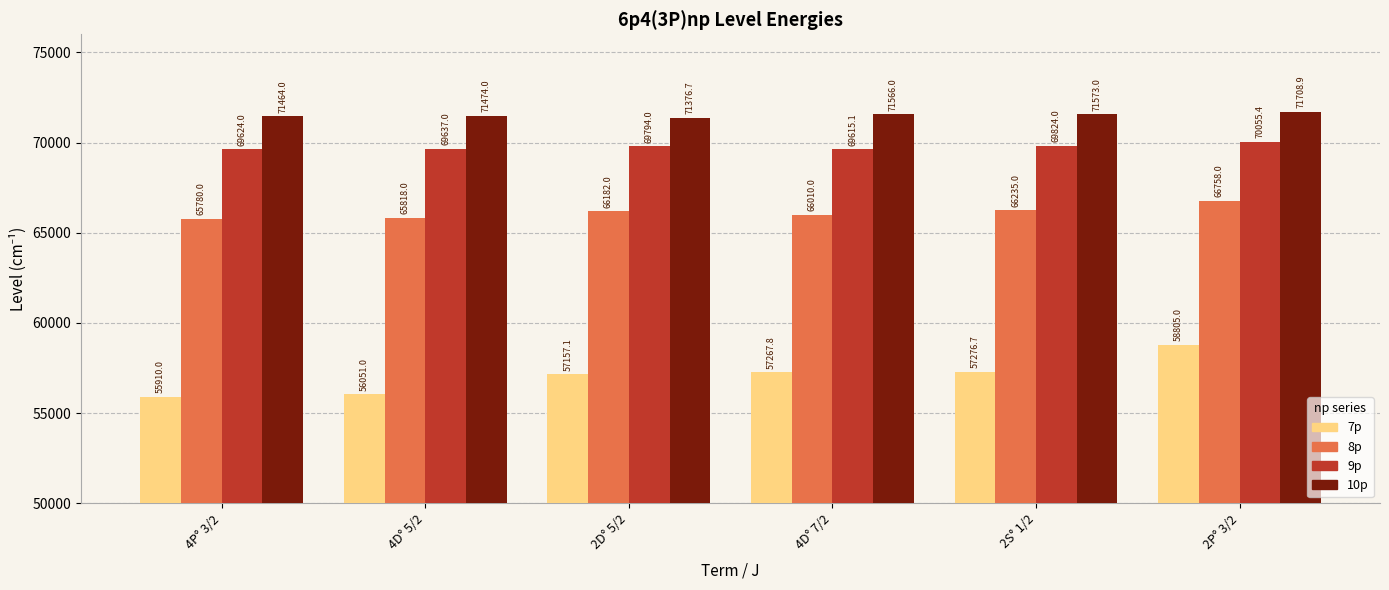

Rank the categories by 10p value from highest to lowest.

2P° 3/2, 2S° 1/2, 4D° 7/2, 4D° 5/2, 4P° 3/2, 2D° 5/2